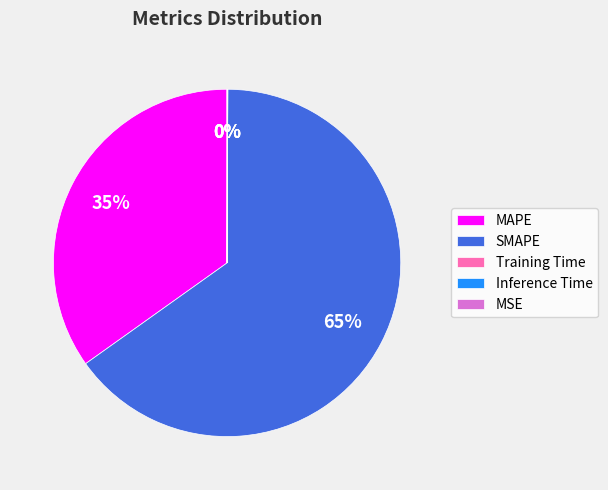

What is the largest slice in the pie chart?

SMAPE